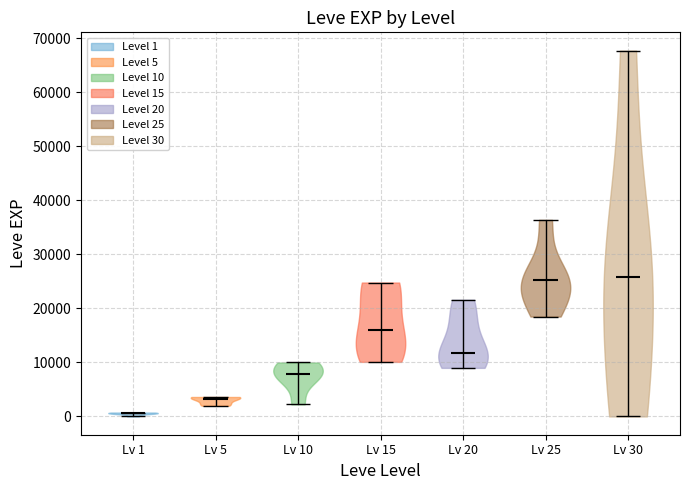

Reading left to right, read every violin against the y-axis: where its median line is, and the lowest and highest points it reaches. The values are not printed on the chart, so give them approximately, as read against the axis.

Lv 1: median line 1000, lowest point 0, highest point 1000
Lv 5: median line 3000, lowest point 2000, highest point 4000
Lv 10: median line 8000, lowest point 2000, highest point 10000
Lv 15: median line 16000, lowest point 10000, highest point 25000
Lv 20: median line 12000, lowest point 9000, highest point 22000
Lv 25: median line 25000, lowest point 18000, highest point 36000
Lv 30: median line 26000, lowest point 0, highest point 68000